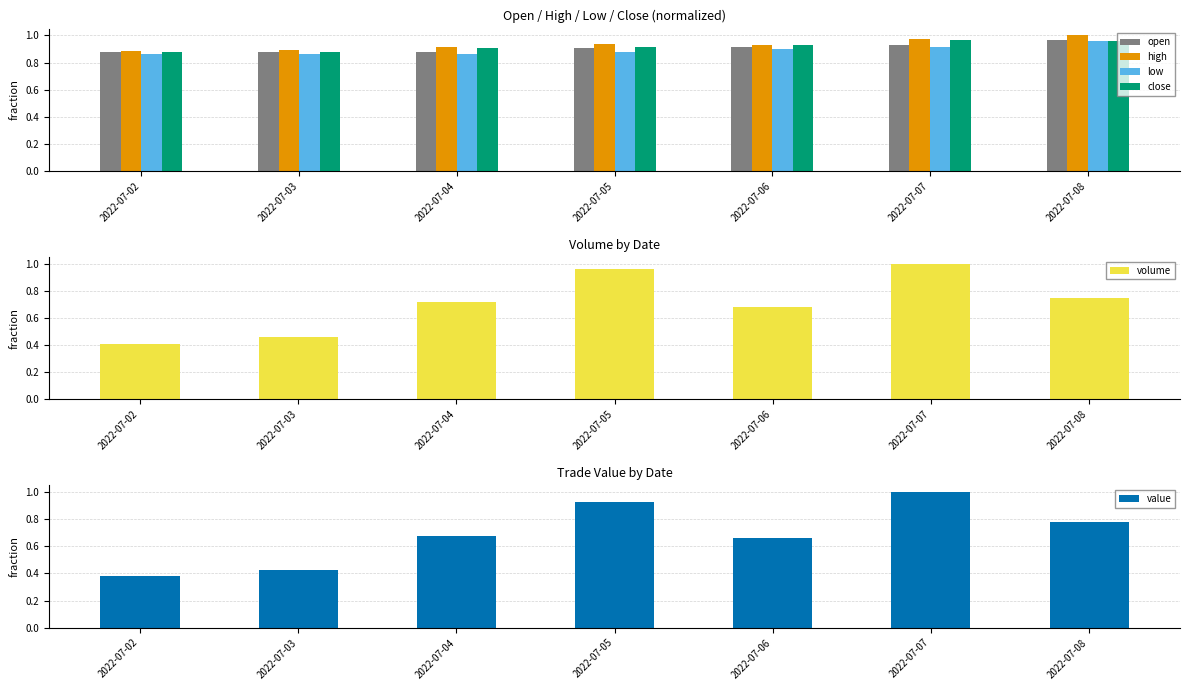

True or false: low has a value of 1.4 at 2022-07-07.

False